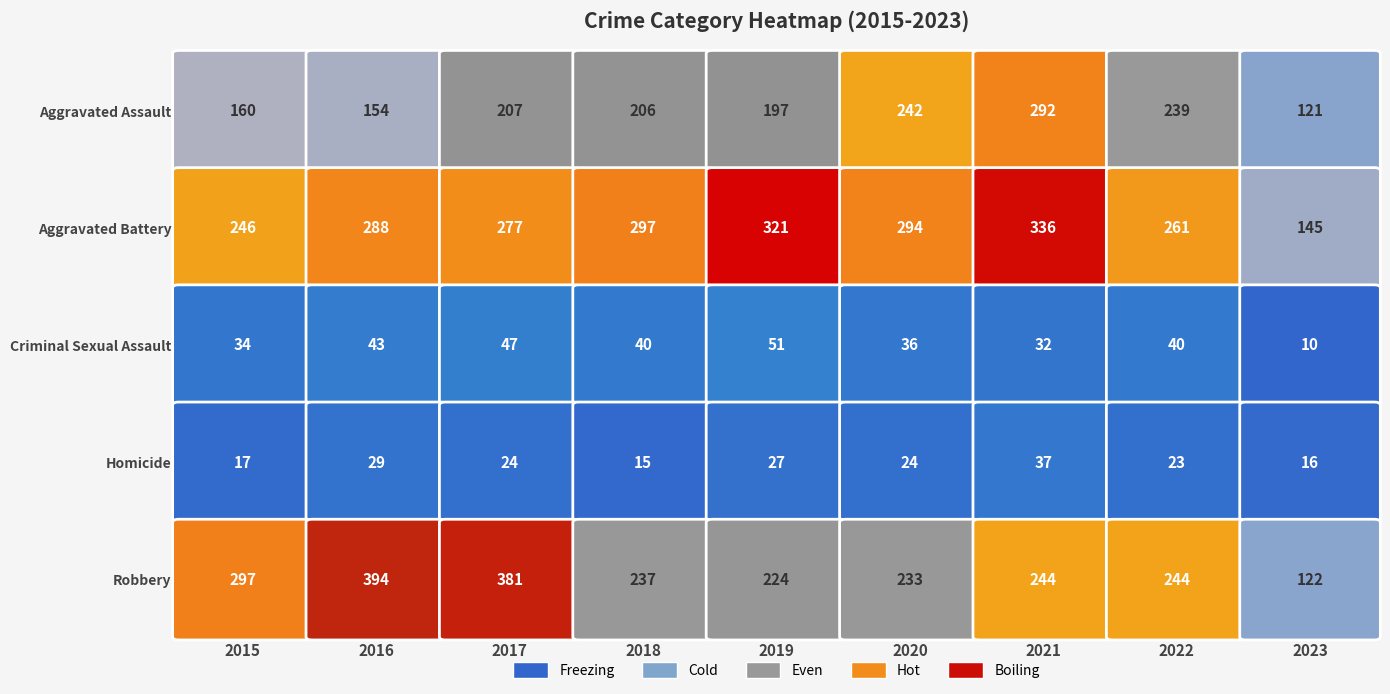

Reading left to right, list all the values displayed in this chart.

Aggravated Assault: 160	154	207	206	197	242	292	239	121
Aggravated Battery: 246	288	277	297	321	294	336	261	145
Criminal Sexual Assault: 34	43	47	40	51	36	32	40	10
Homicide: 17	29	24	15	27	24	37	23	16
Robbery: 297	394	381	237	224	233	244	244	122